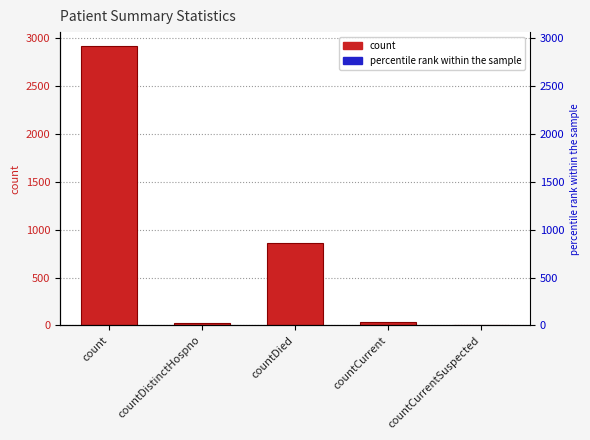

List the labels in order of value, largest first.

count, countDied, countCurrent, countDistinctHospno, countCurrentSuspected